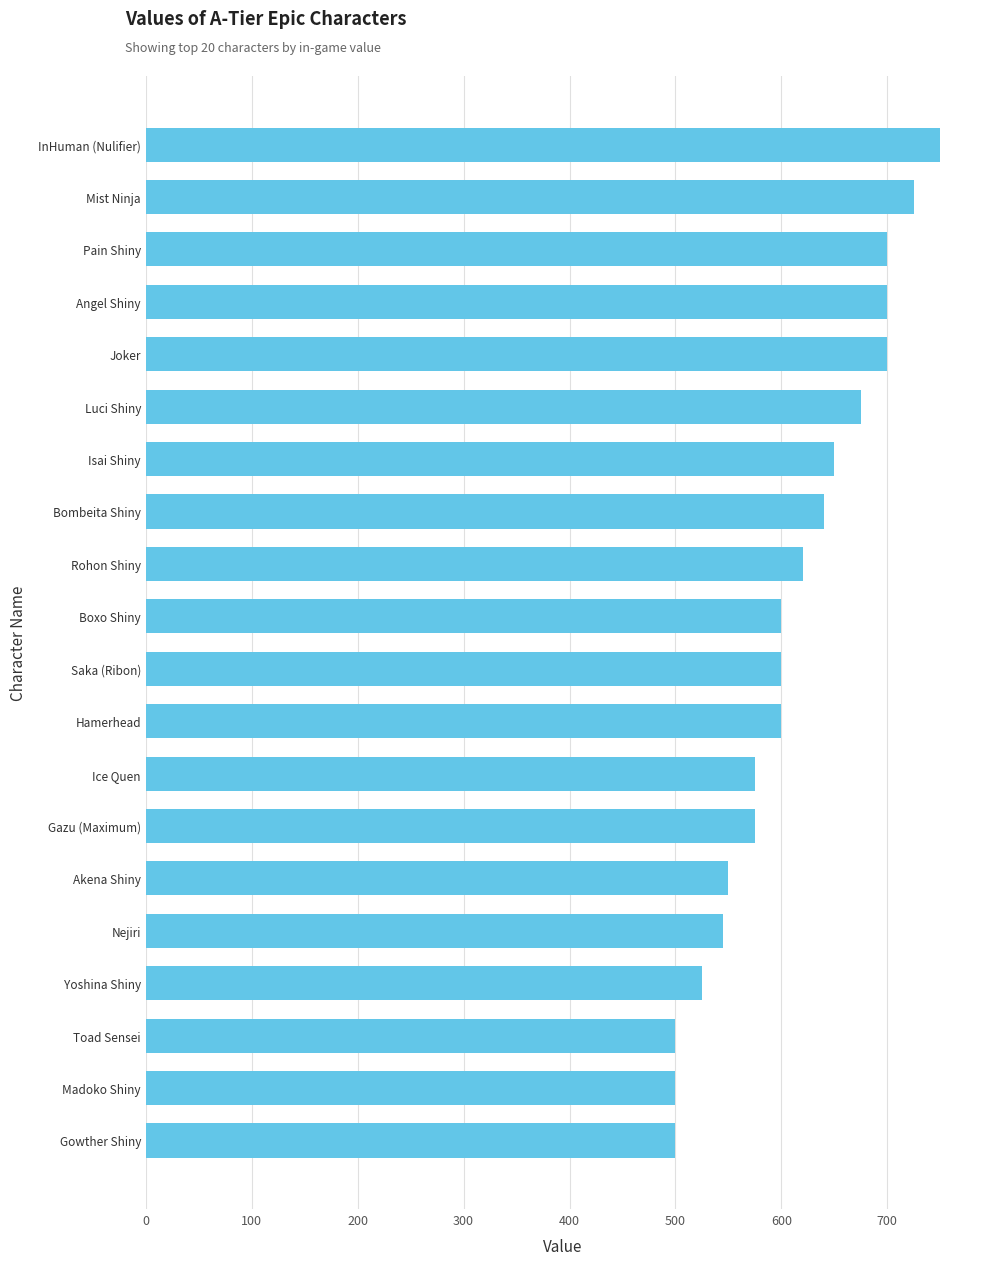

The chart shows a value of 743 at Gowther Shiny. True or false?

False